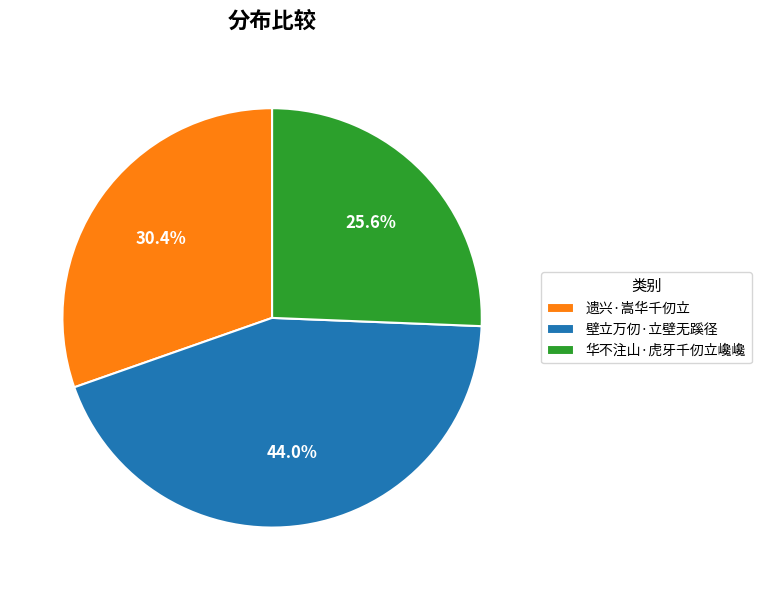

What is the largest slice in the pie chart?

壁立万仞·立壁无蹊径